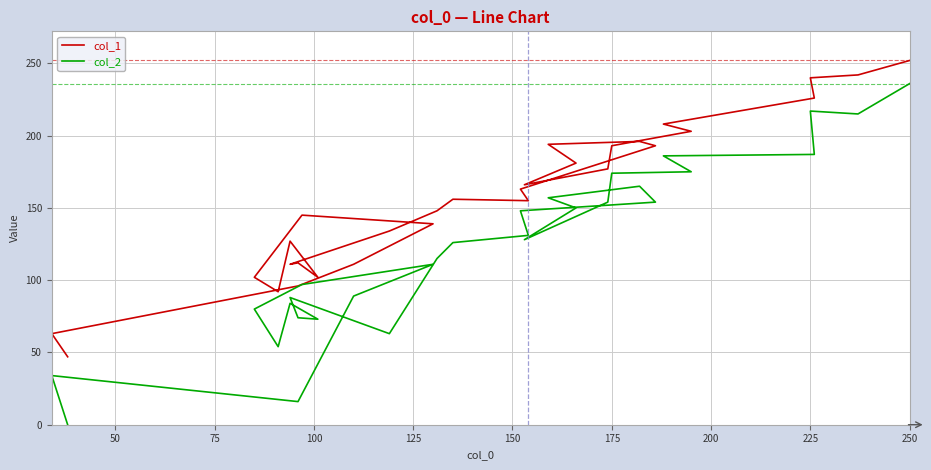

Reading left to right, what are all the values shown in this chart?

col_1: 47	63	96	111	139	145	102	92	127	102	112	111	134	148	156	155	163	193	196	194	181	166	177	193	203	208	226	240	242	252
col_2: 0	34	16	89	111	97	80	54	84	73	74	88	63	115	126	131	148	154	165	157	150	128	154	174	175	186	187	217	215	236